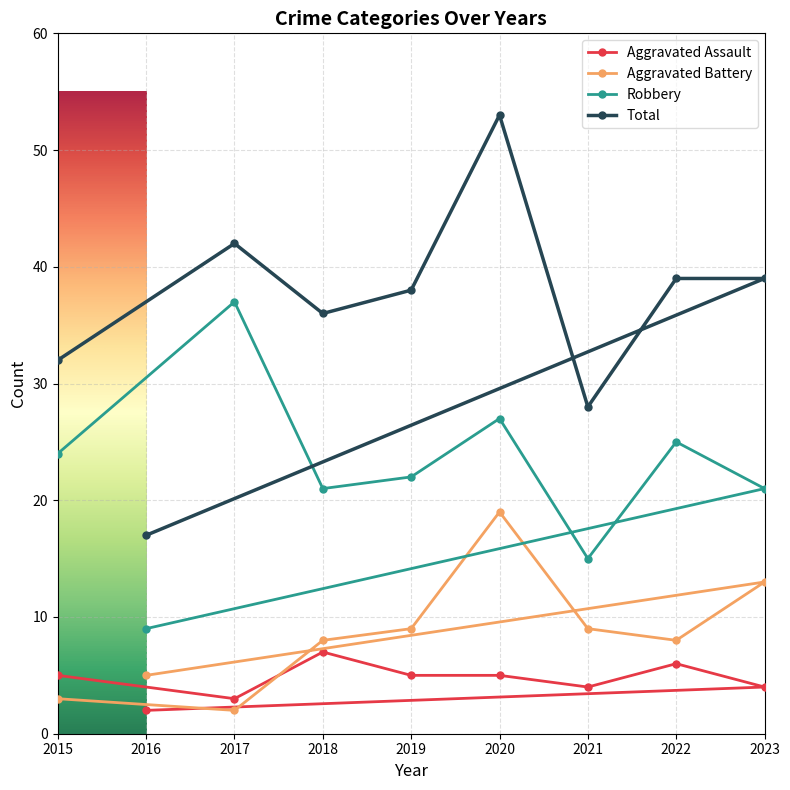

How many series are shown in this chart?

4